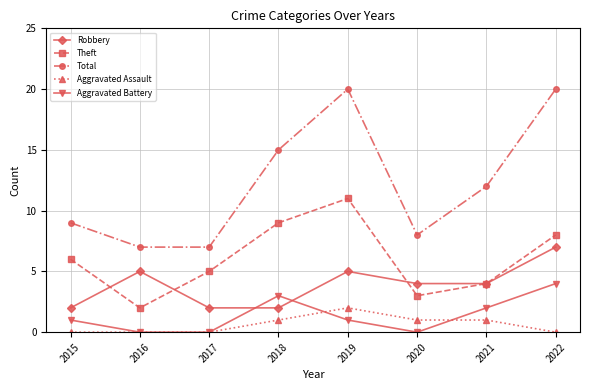

At which label is Total closest to 13?

2021